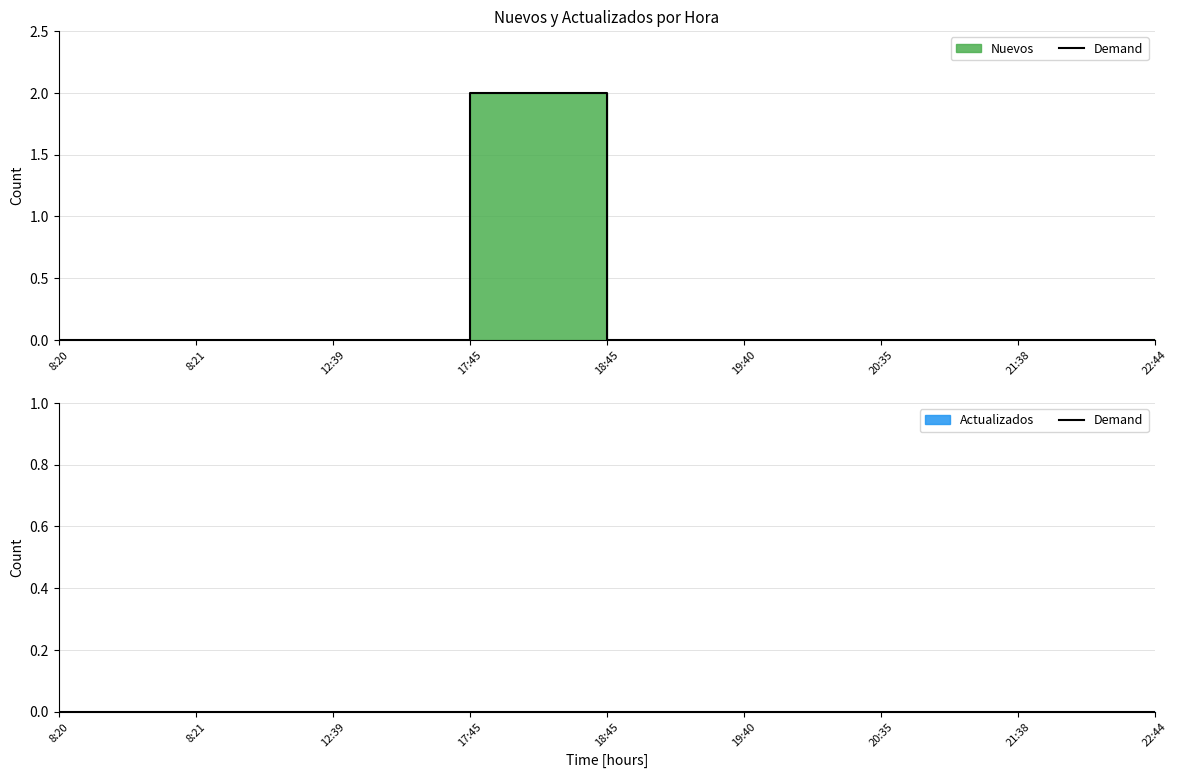

Where is the first local maximum?

17:45